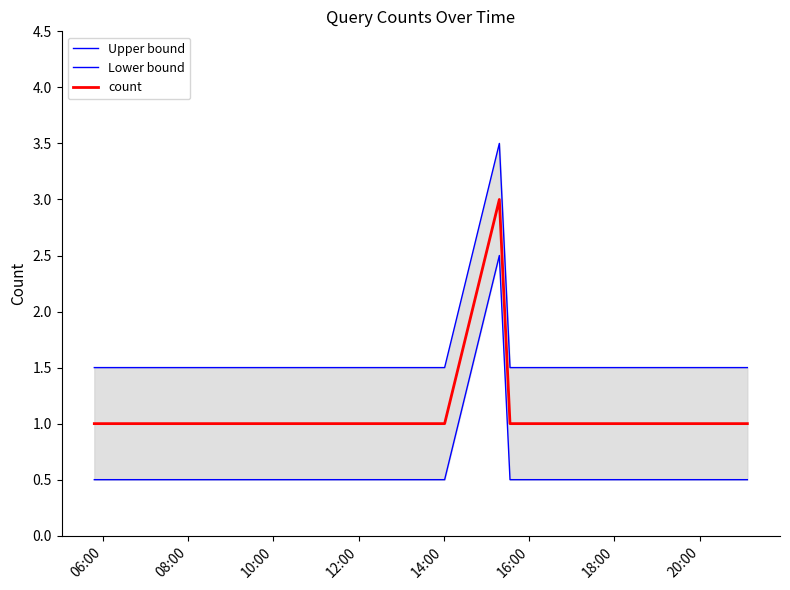

True or false: Upper bound and Lower bound cross at least once.

False